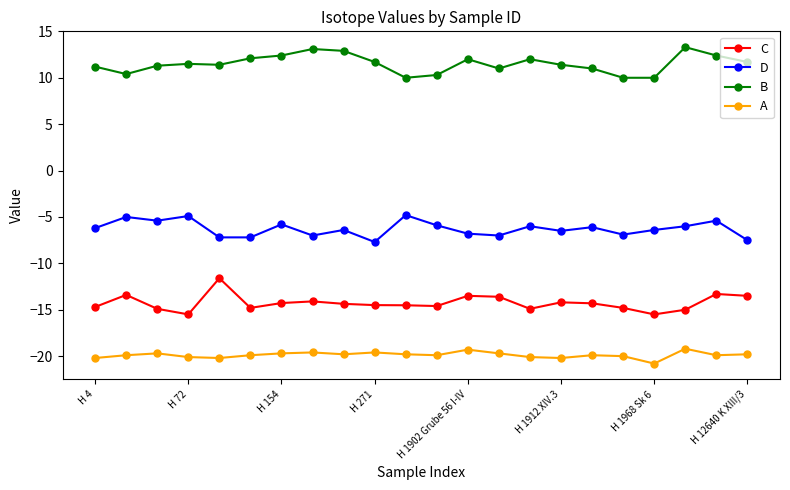

What is the difference between the maximum and minimum values in the B series?

3.3